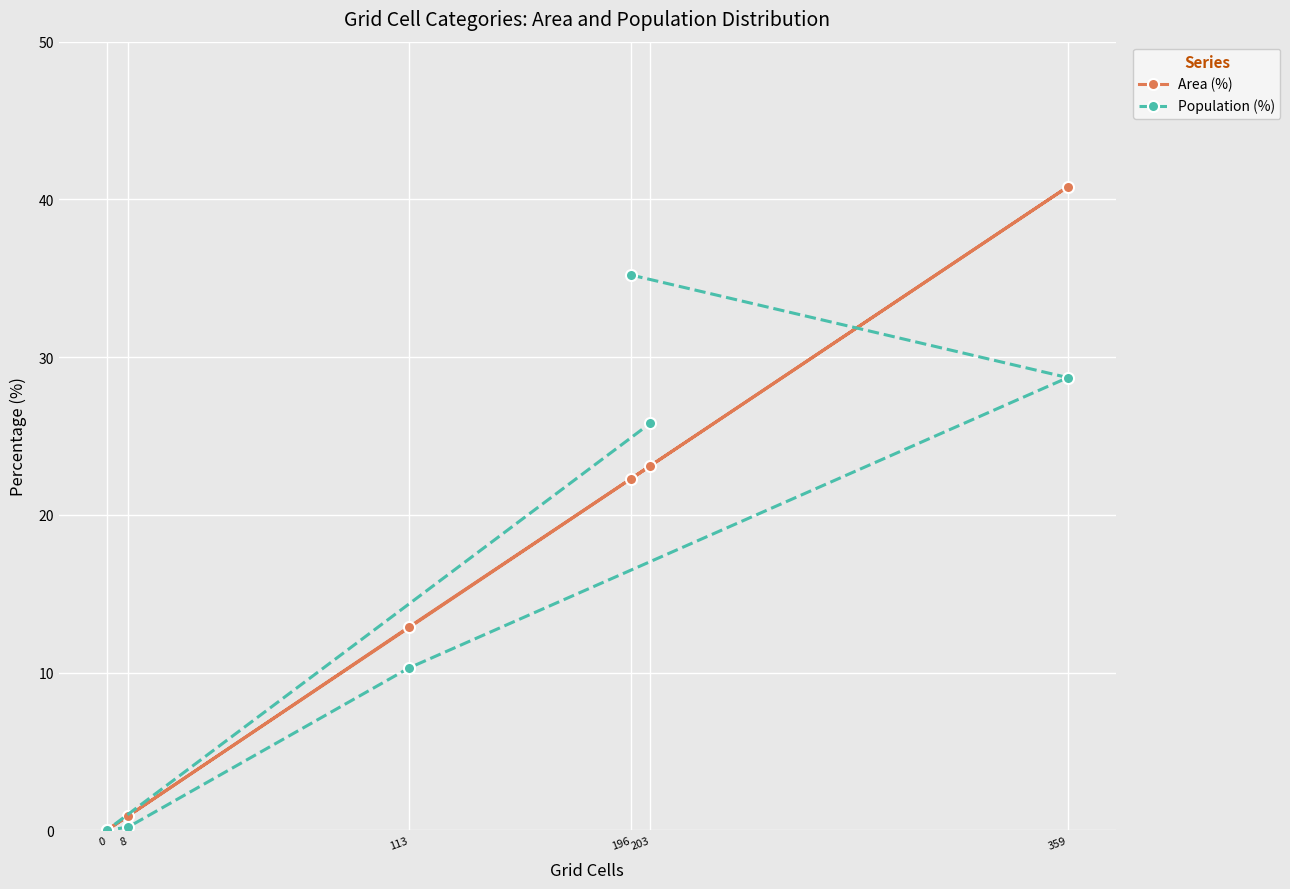

Where do Population (%) and Area (%) first cross each other?

196 and 359